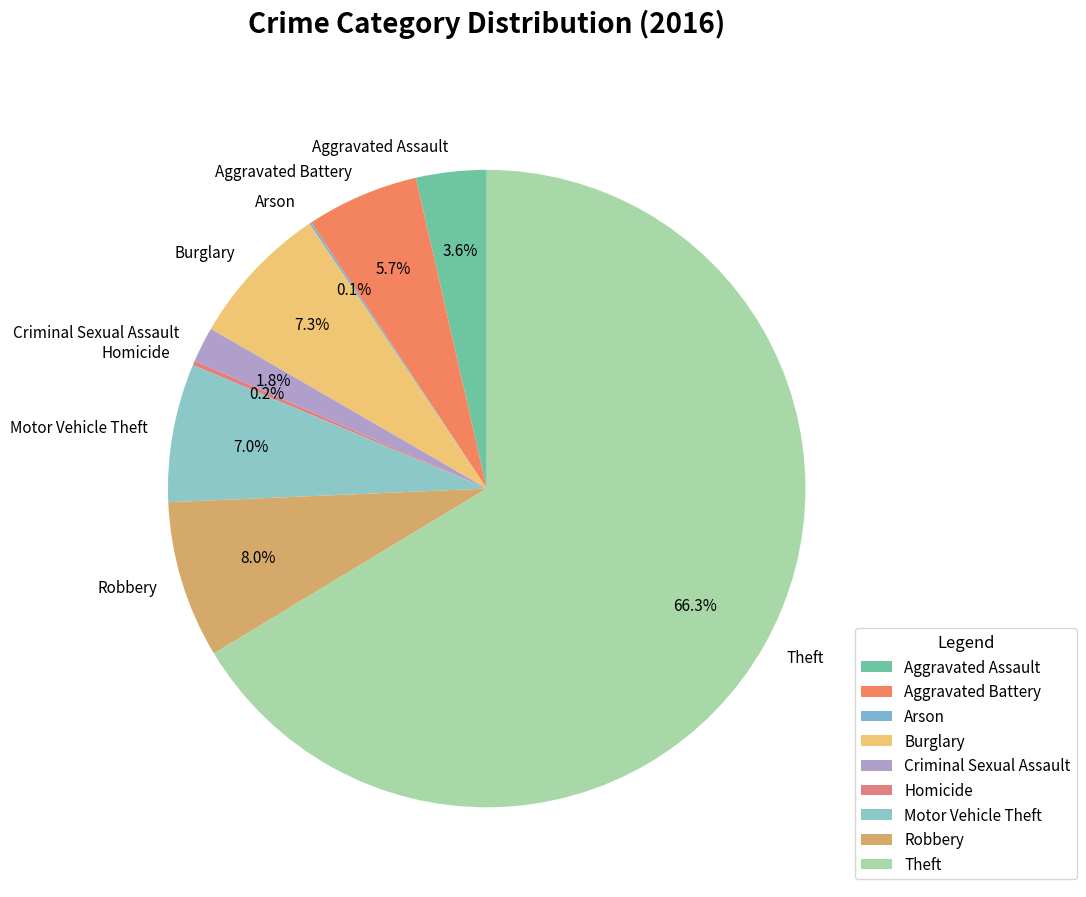

Is it true that Theft is 80% of the pie?

False